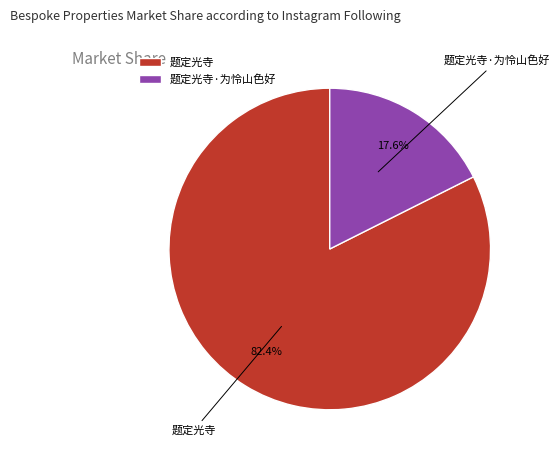

Between 题定光寺 and 题定光寺·为怜山色好, which is larger?

题定光寺